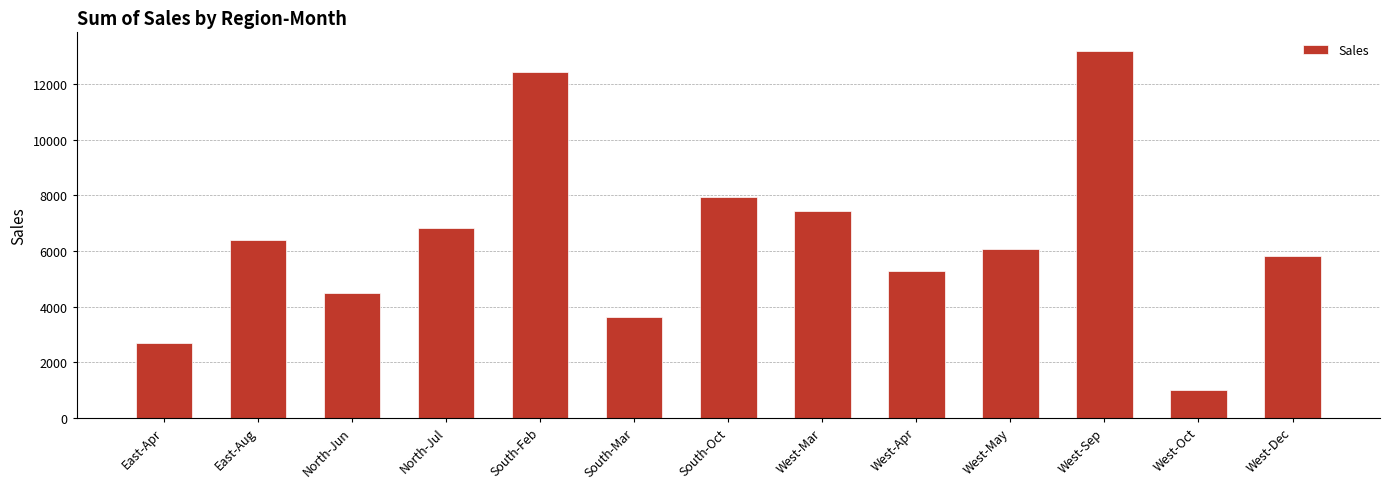

Are the bars grouped side by side (vs. stacked)?

No